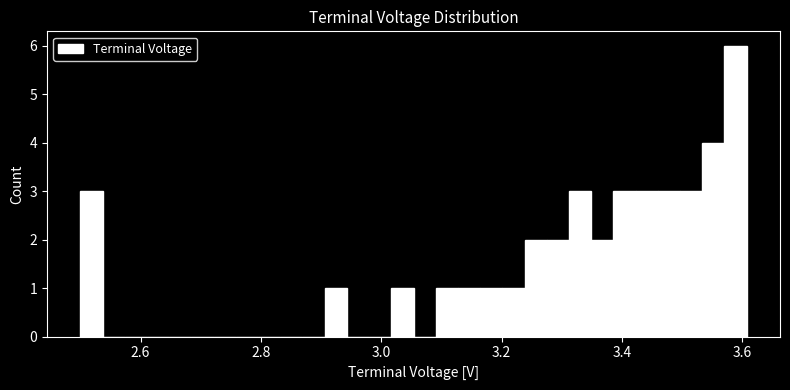

Around what value on the x-axis is the tallest bar? Give the approximate position of its centre, as read against the axis.

3.58